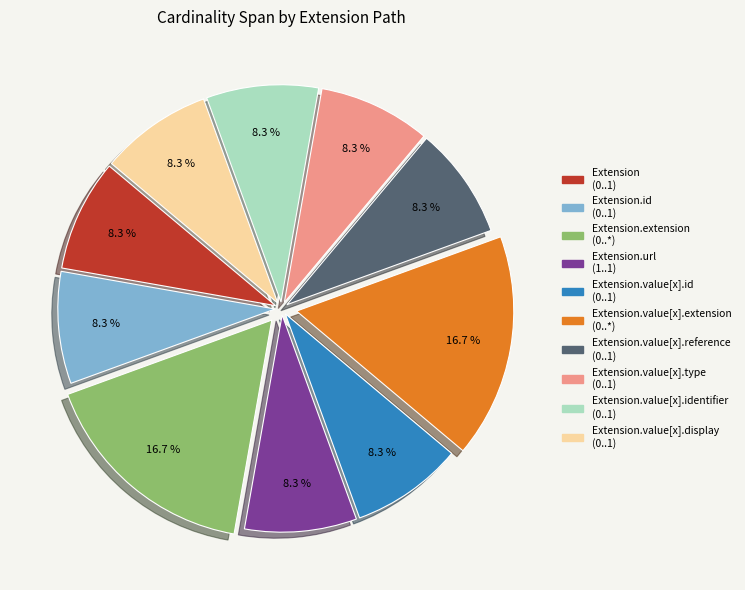

Does any single category account for the majority?

No